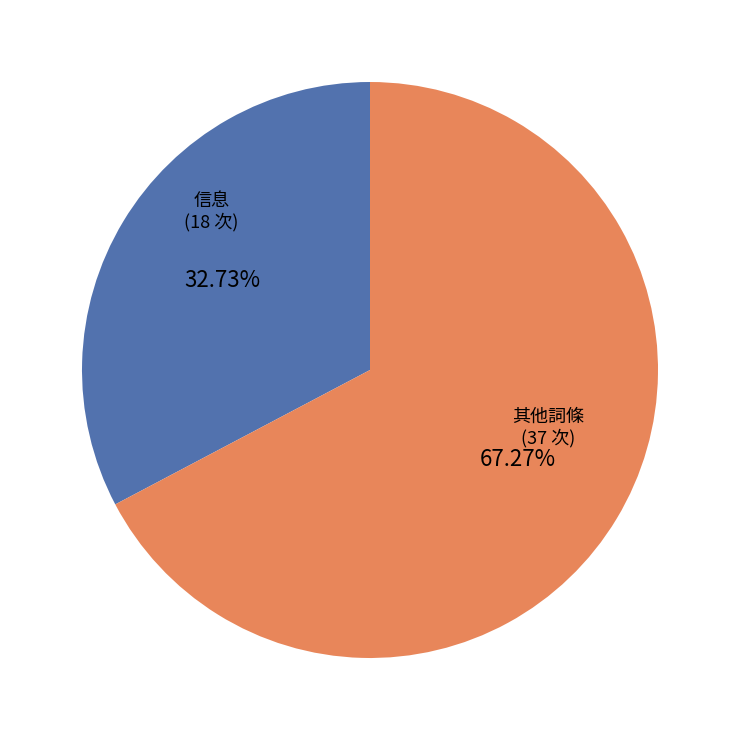

Is there a majority slice in this chart?

Yes